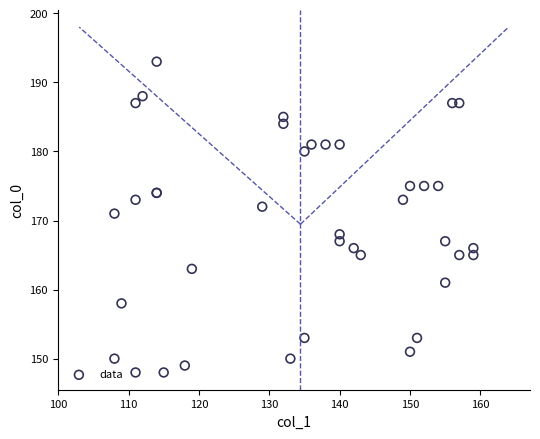

What Y value in the scatter plot is closest to 170?

171